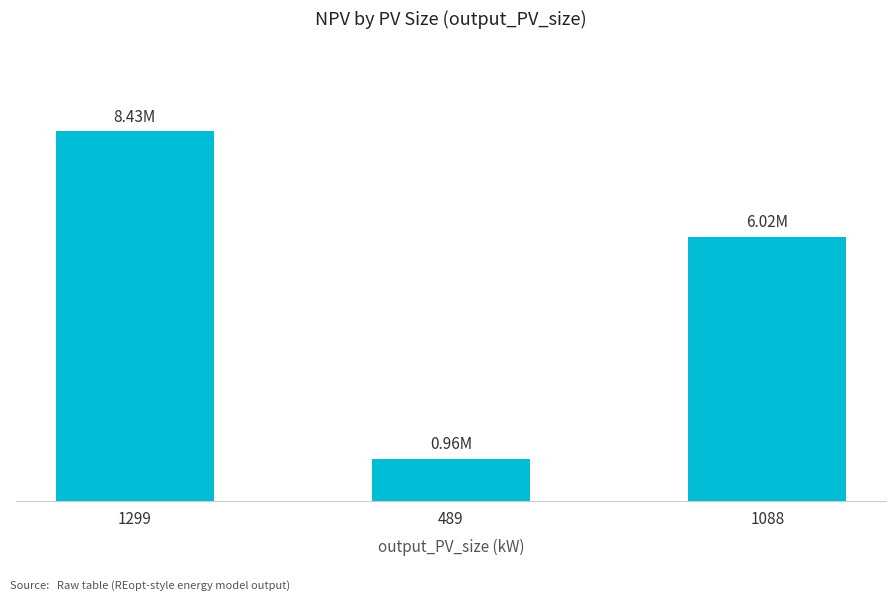

Reading left to right, extract all data points from this chart.

1299=8434103.8	489=959167.2	1088=6019038.7